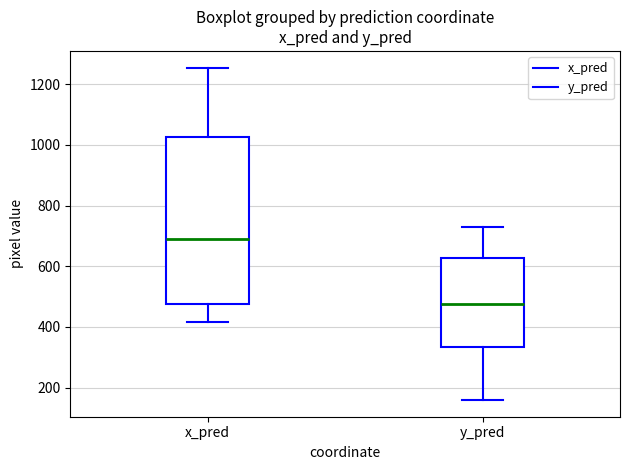

Reading left to right, transcribe this box plot: for each box, give where its median line is, the range the box spans, and where its two whiskers end, as read against the y-axis. The values are not printed on the chart, so give them approximately, as read against the axis.

x_pred: median 680, box 480 to 1020, whiskers 420 to 1260
y_pred: median 480, box 340 to 620, whiskers 160 to 740